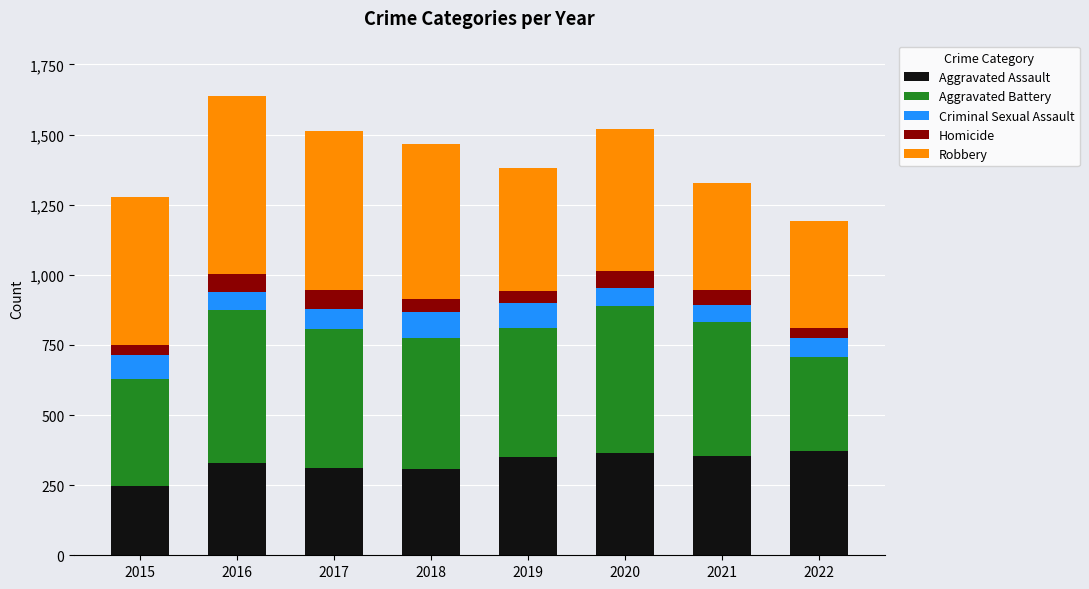

What is the total value across all series at 2016?

1638